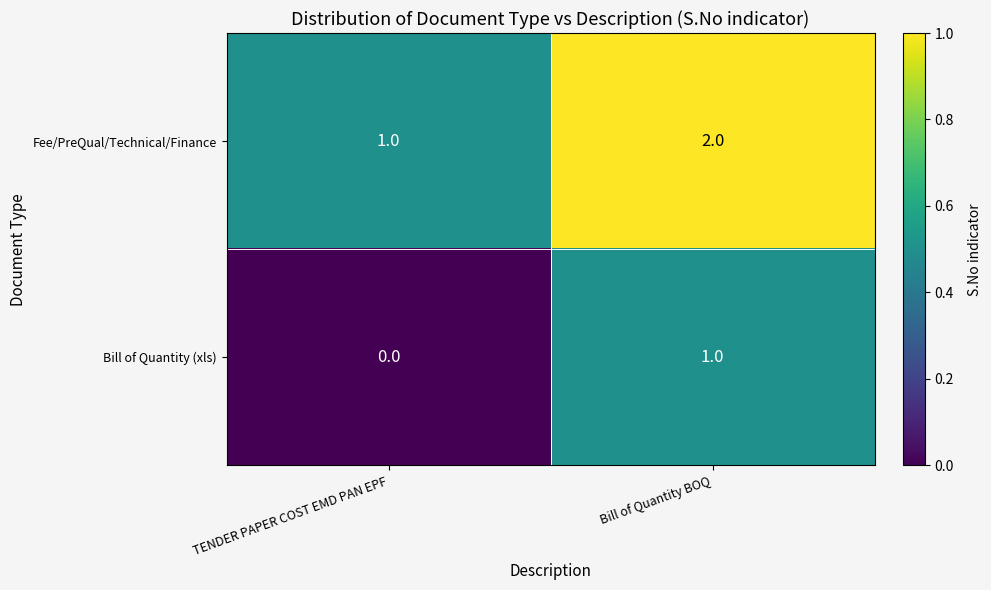

Rank the series by their average value, from highest to lowest.

Fee/PreQual/Technical/Finance, Bill of Quantity (xls)